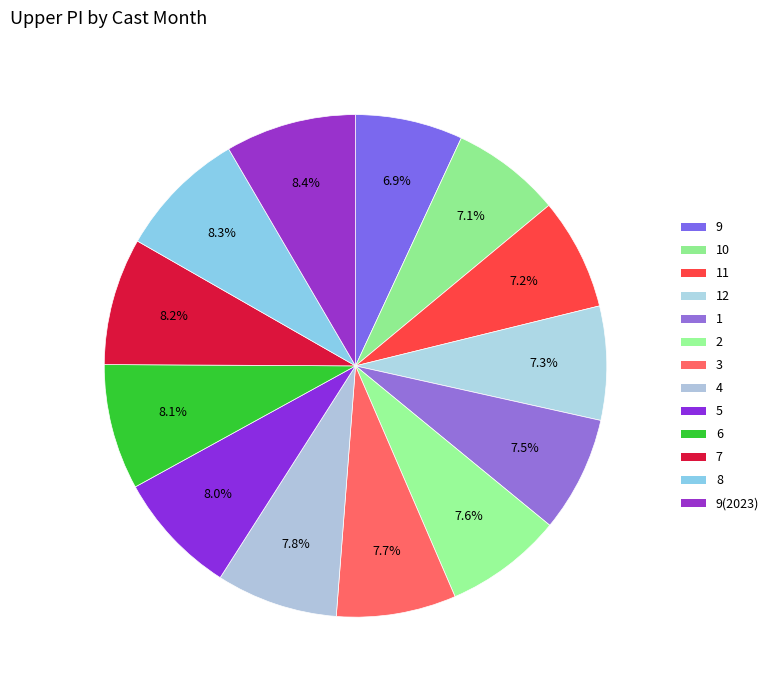

To the nearest percent, what is the average slice percentage?

8%